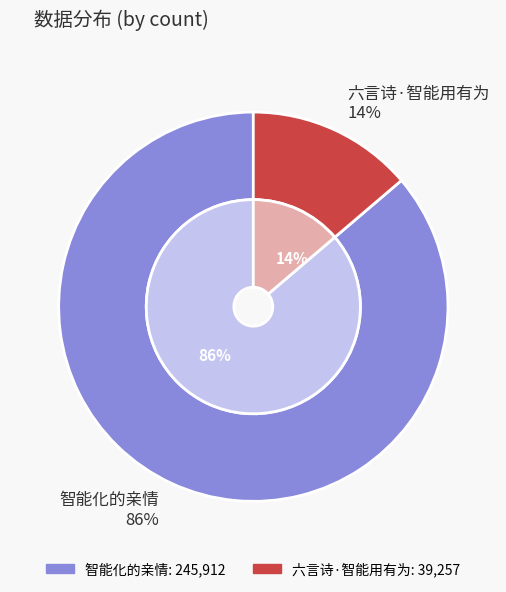

How many segments does this pie chart have?

2